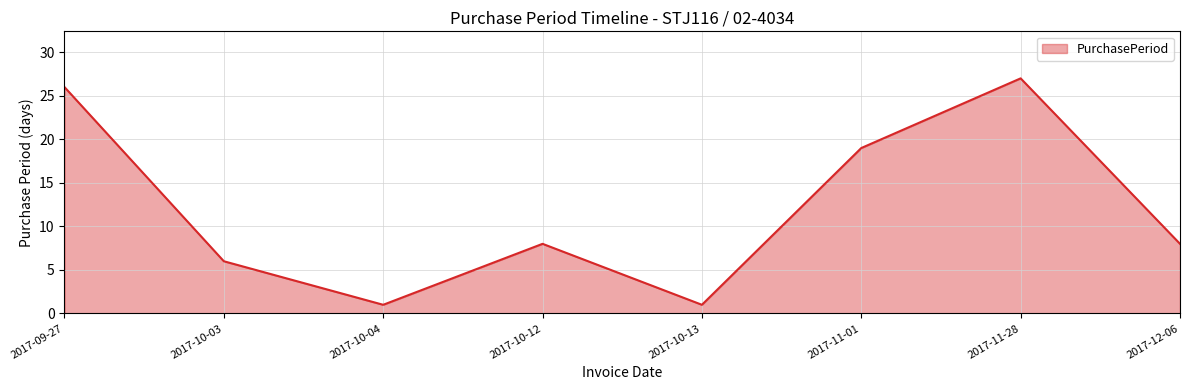

Does the chart have visible grid lines?

Yes